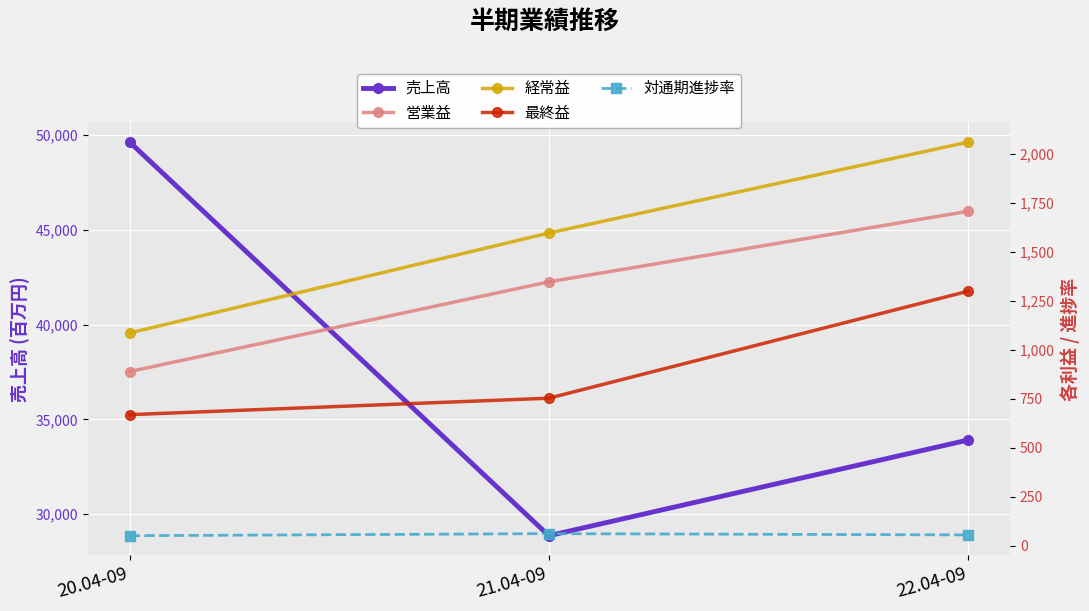

What is the greatest value displayed?

49632.0